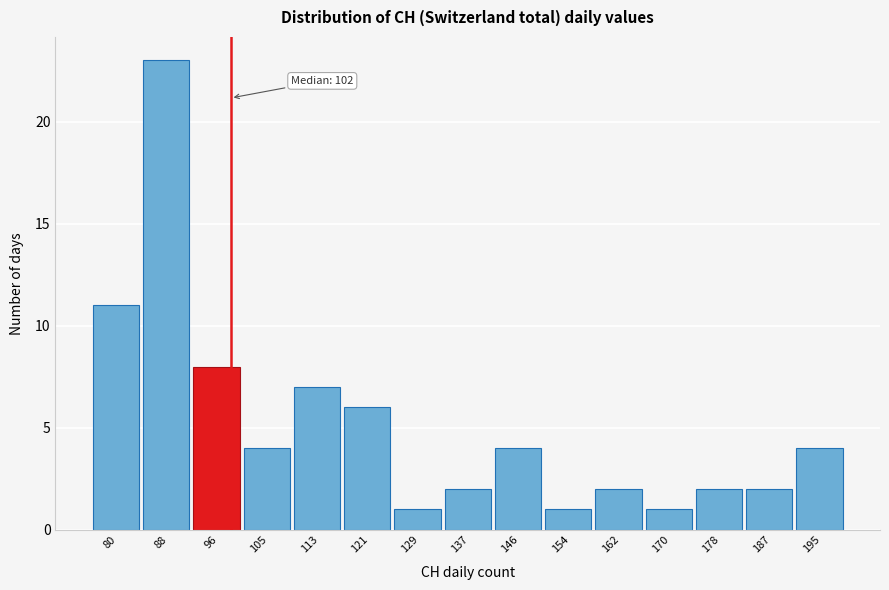

Reading left to right, list all the values displayed in this chart.

11	23	8	4	7	6	1	2	4	1	2	1	2	2	4